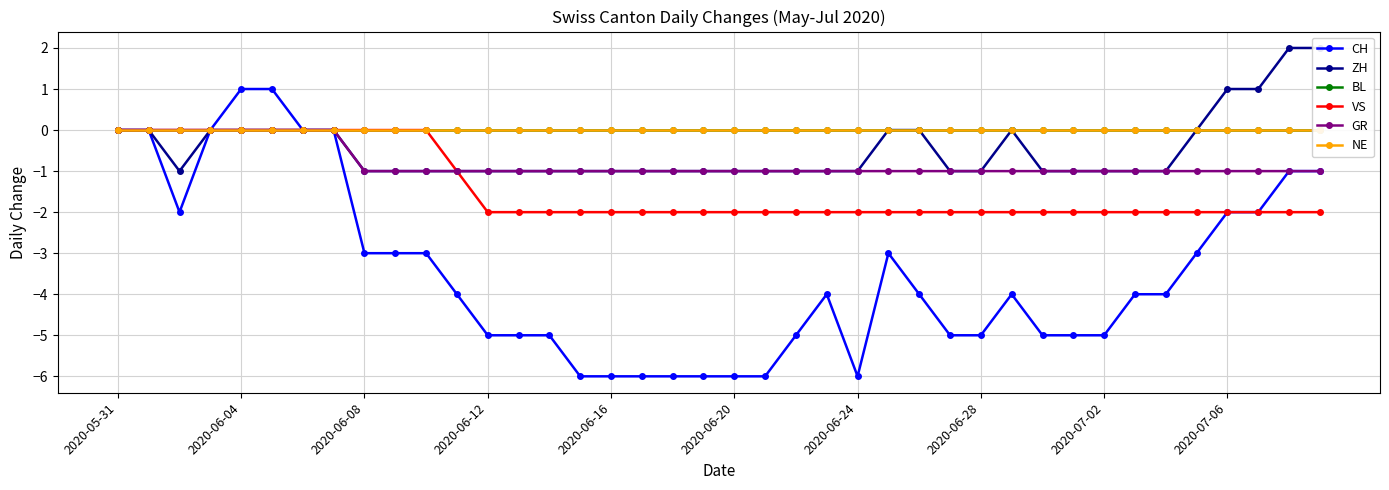

What is the value of the CH point at the 37th from the left?

-2